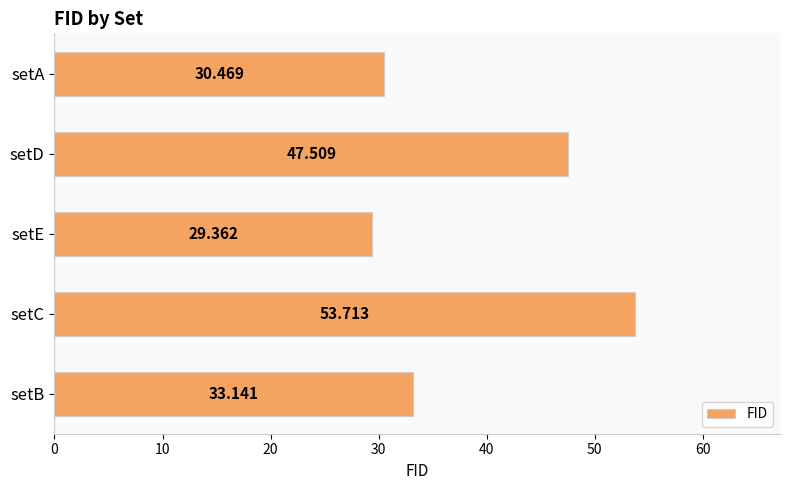

Where is the data nearest to the value 41?

setD